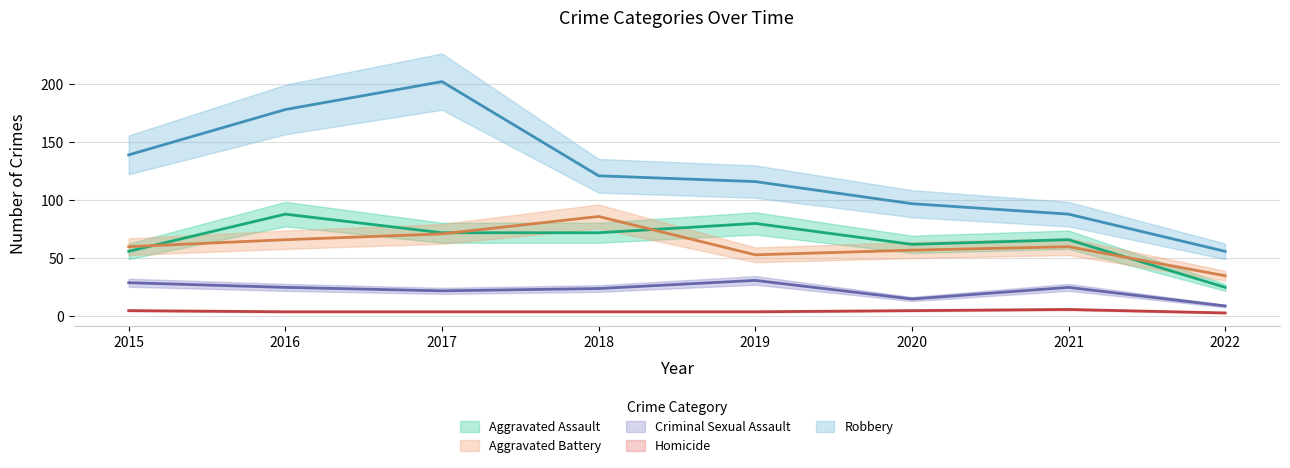

Reading left to right, transcribe all the data shown in this chart.

Aggravated Assault: 56	88	72	72	80	62	66	25
Aggravated Battery: 60	66	71	86	53	57	60	35
Criminal Sexual Assault: 29	25	22	24	31	15	25	9
Homicide: 5	4	4	4	4	5	6	3
Robbery: 139	178	202	121	116	97	88	56